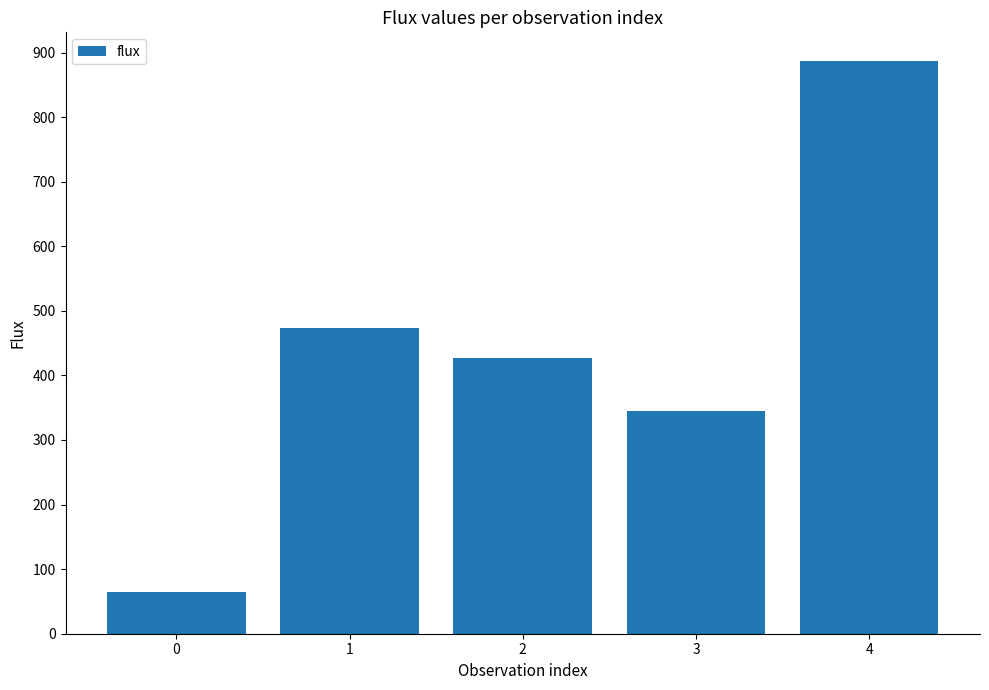

Reading left to right, transcribe all the data shown in this chart.

0=64.2	1=473.5	2=427.0	3=344.5	4=886.9